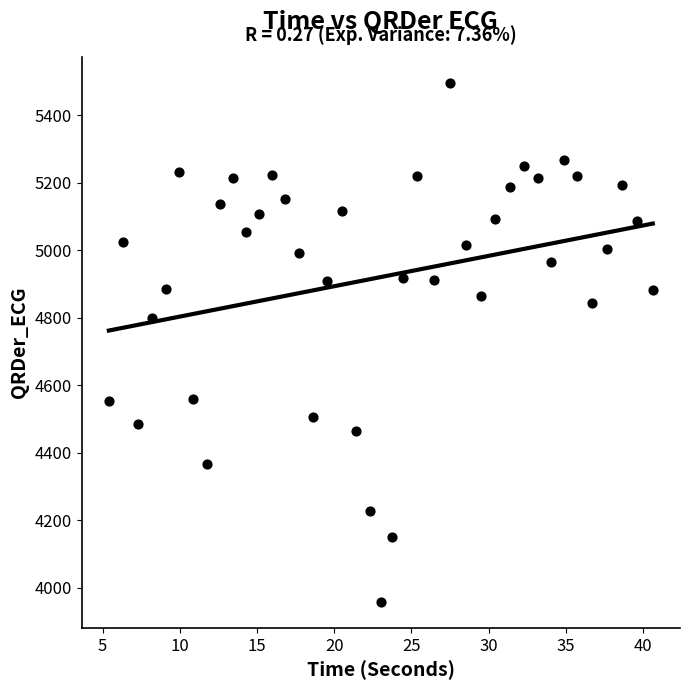

What is the range of X values (max minus min)?

35.2